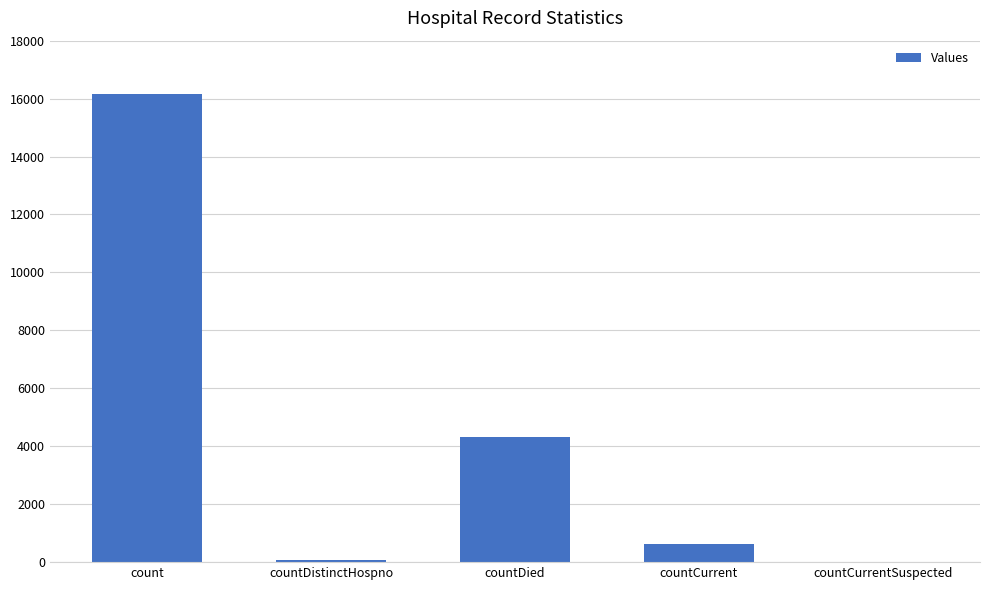

Which has a higher value, countDistinctHospno or countCurrent?

countCurrent